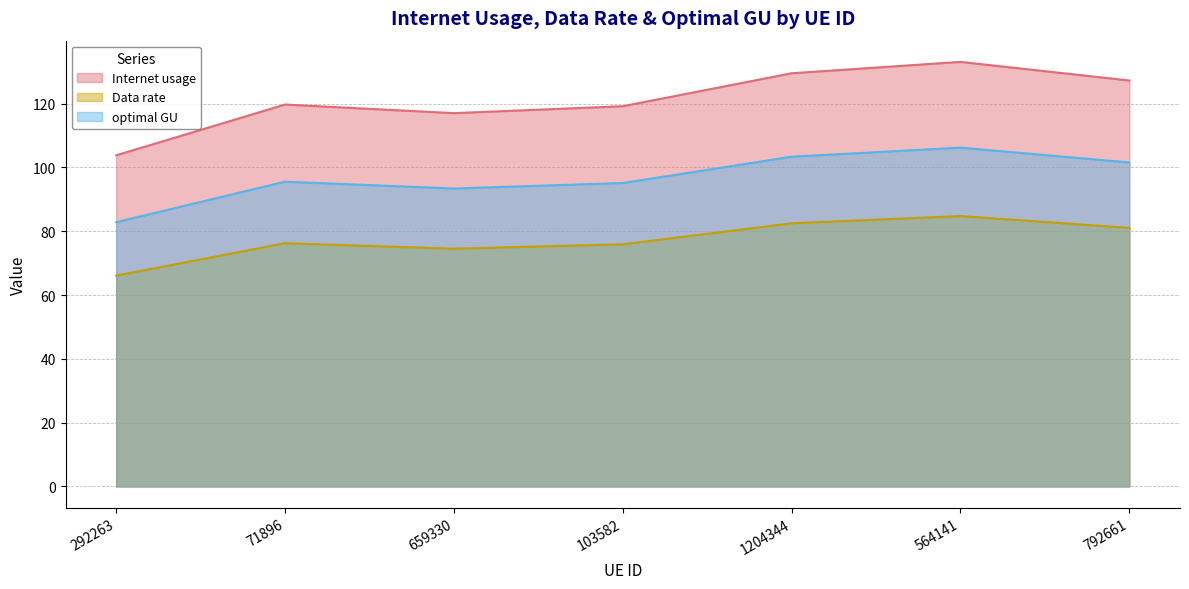

What is the highest value of the Data rate series?

84.8